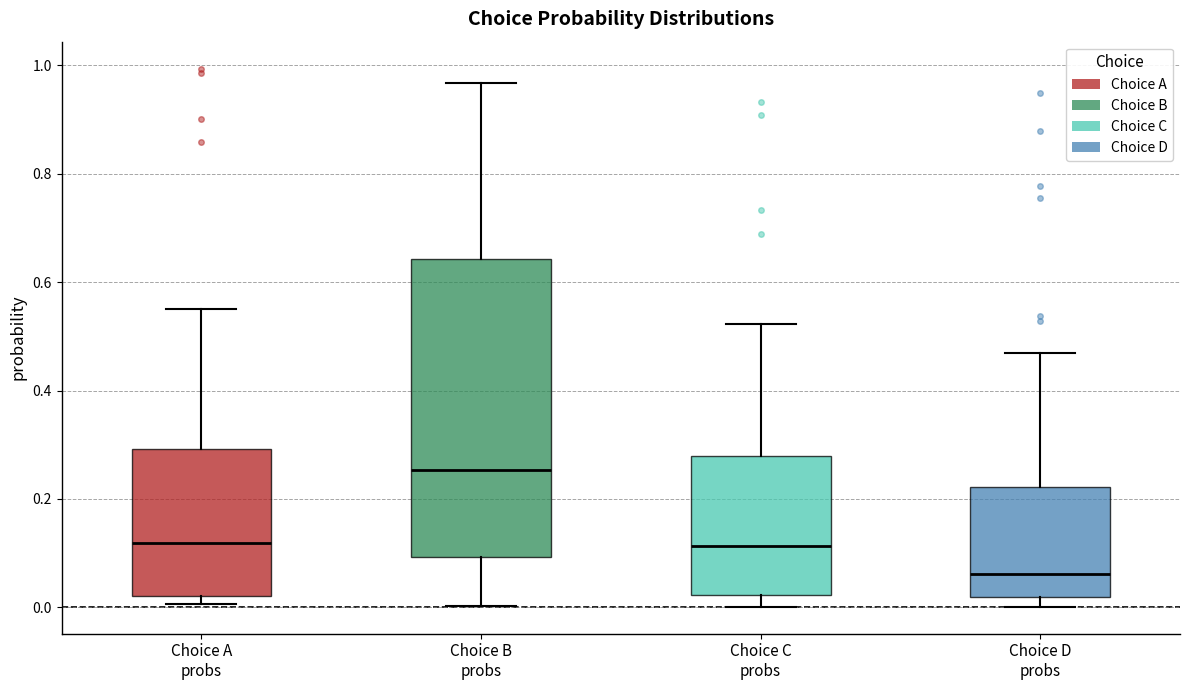

Where does the median line of the box for Choice A probs sit on the y-axis? The values are not printed on the chart, so give them approximately, as read against the axis.

0.12